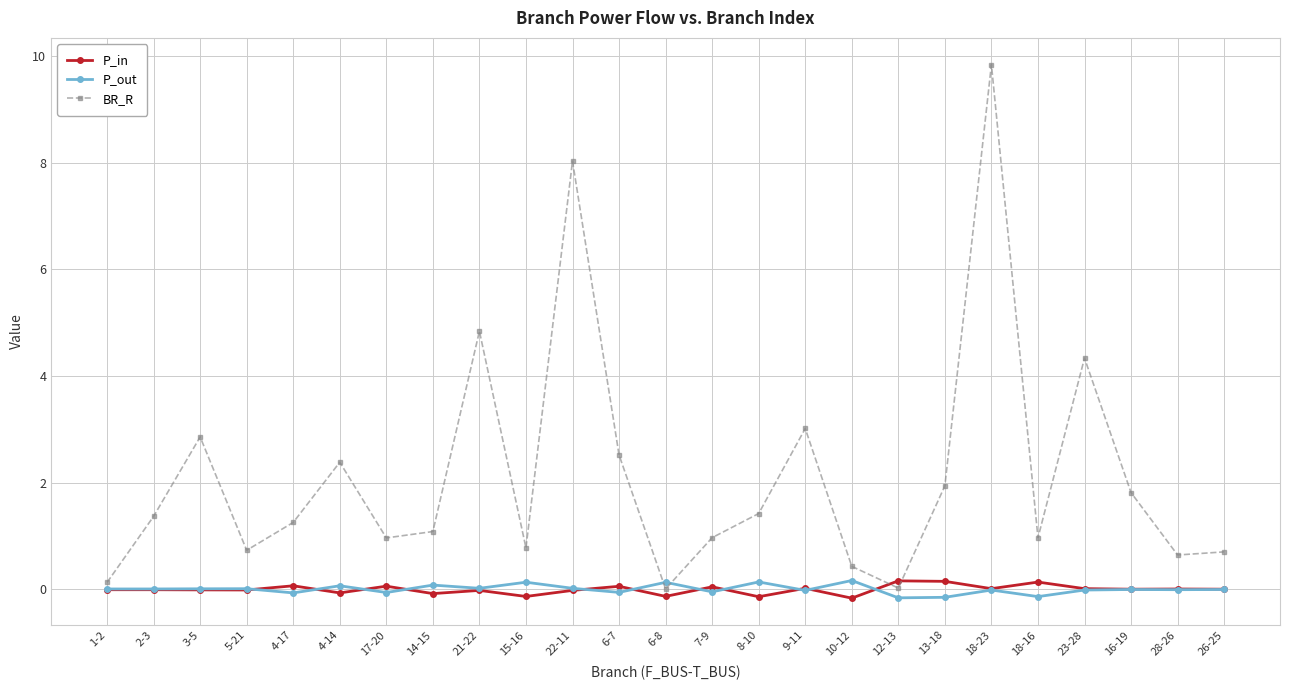

Which category has the highest value across all series?

18-23